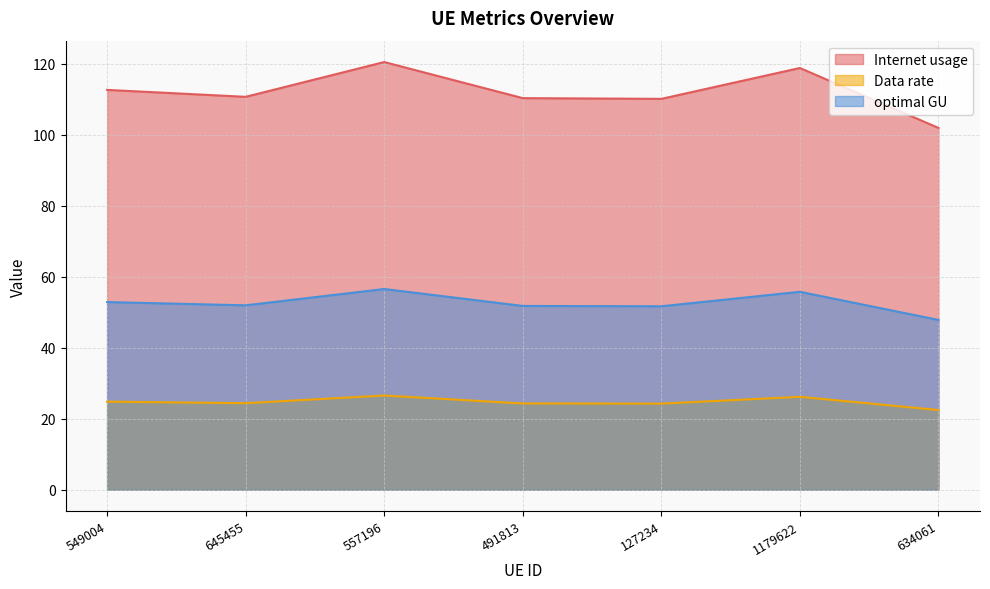

True or false: optimal GU has more than 1 points higher than both neighbors.

True